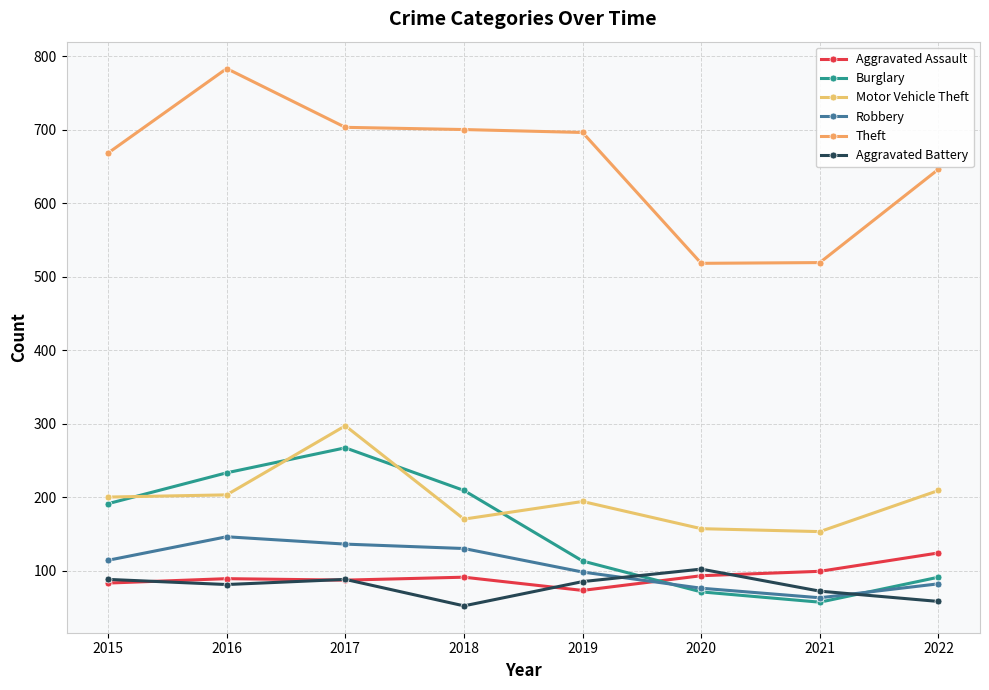

At which category is the sum across all series the highest?

2017